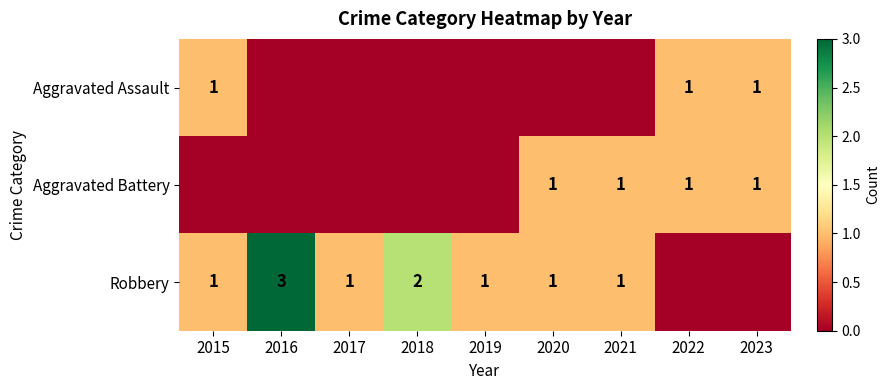

The value of Aggravated Battery at 2023 is 1. True or false?

True